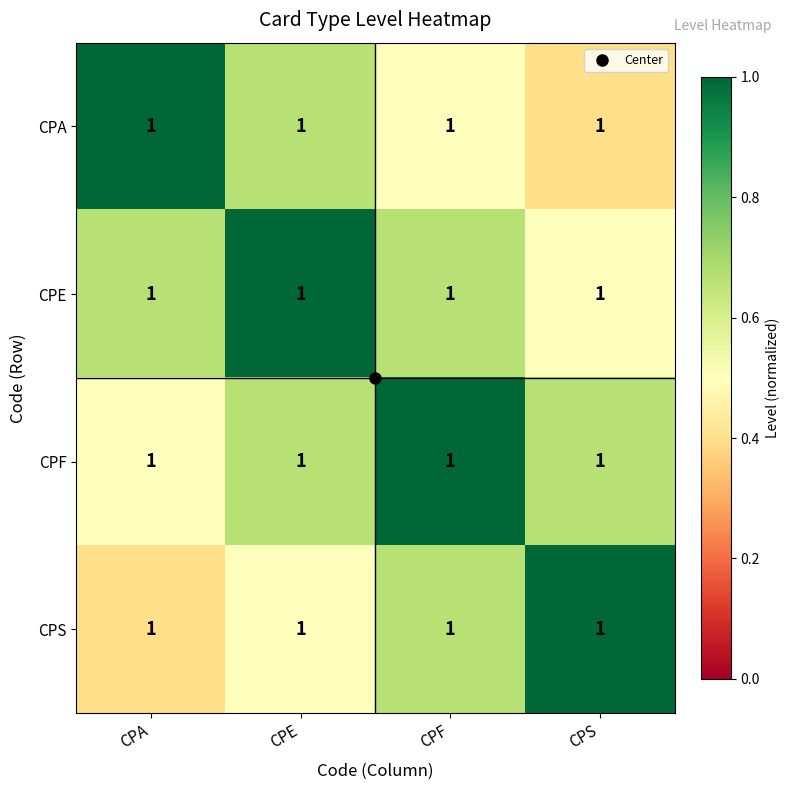

Is it true that CPF equals 0.5 at CPA?

True